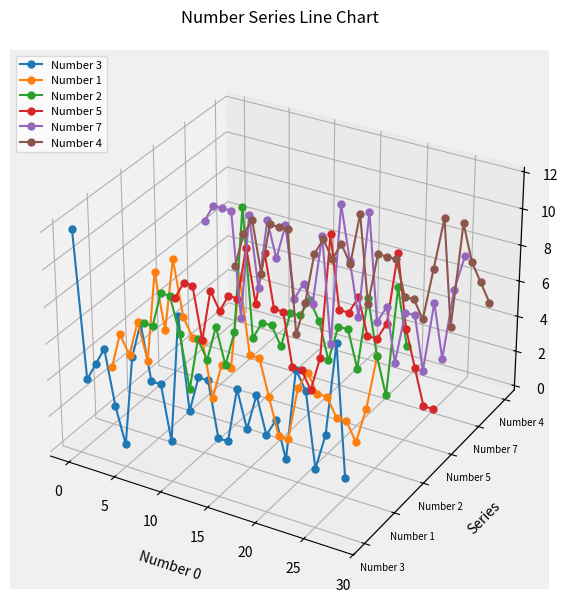

After their last crossing, which series has the higher values: Number 7 or Number 1?

Number 7